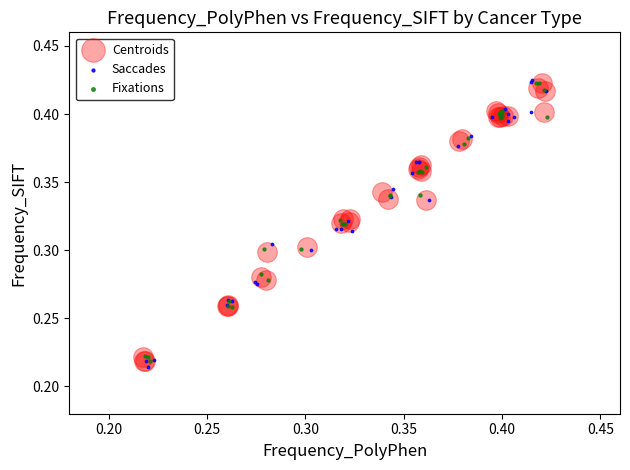

What are all the series names shown in the legend?

Centroids, Saccades, Fixations